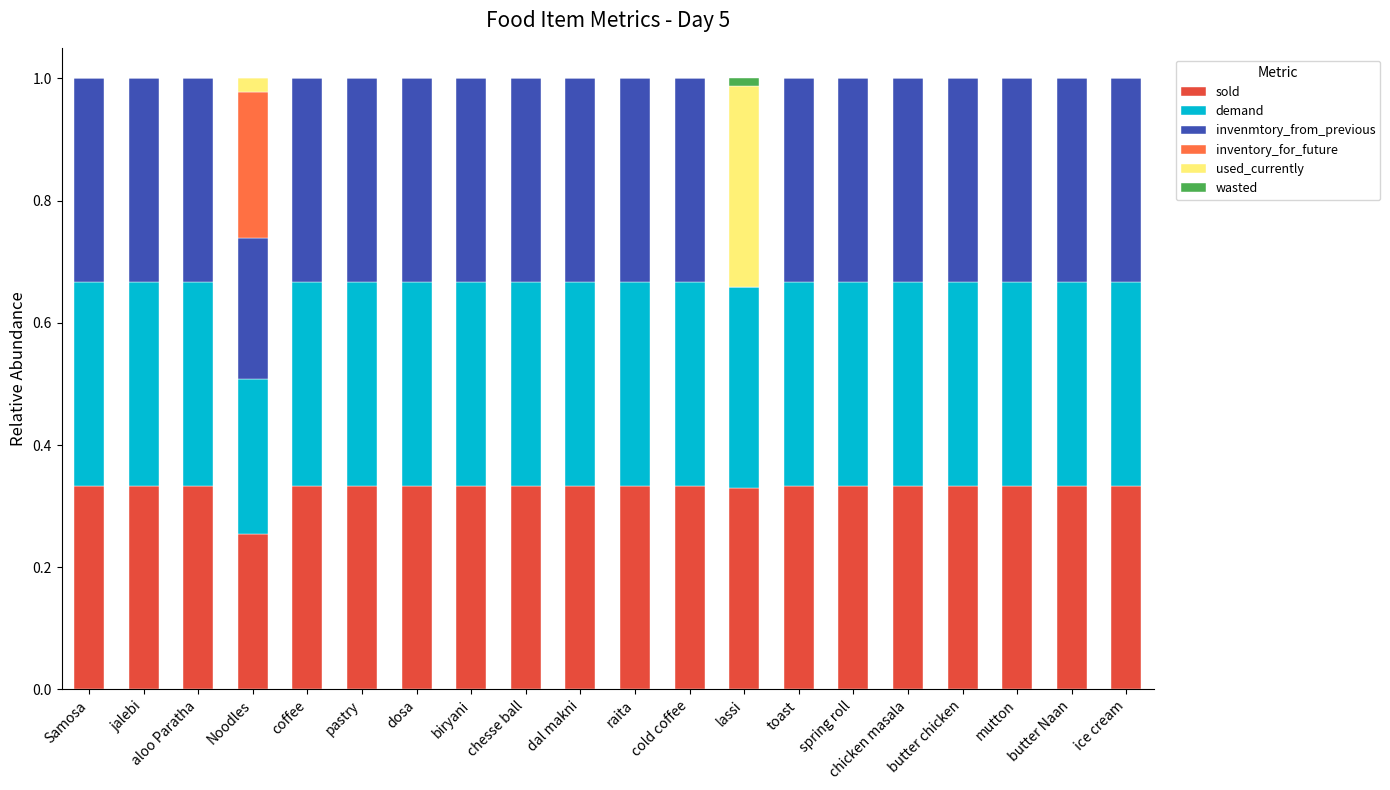

What is the total value across all series at aloo Paratha?

1.0